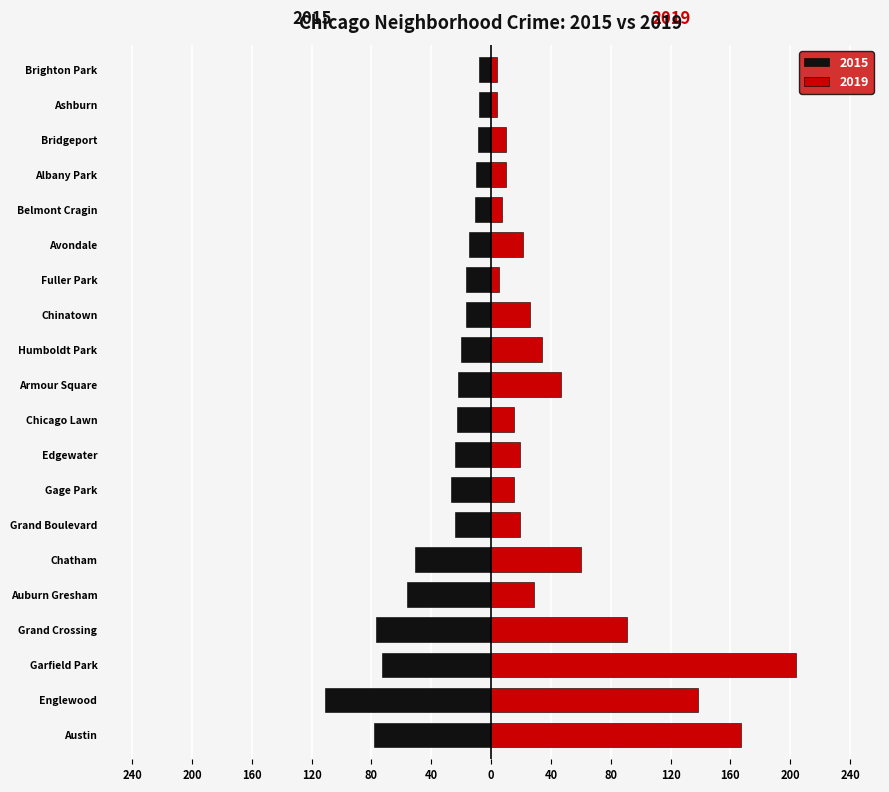

What are all the series names shown in the legend?

2015, 2019